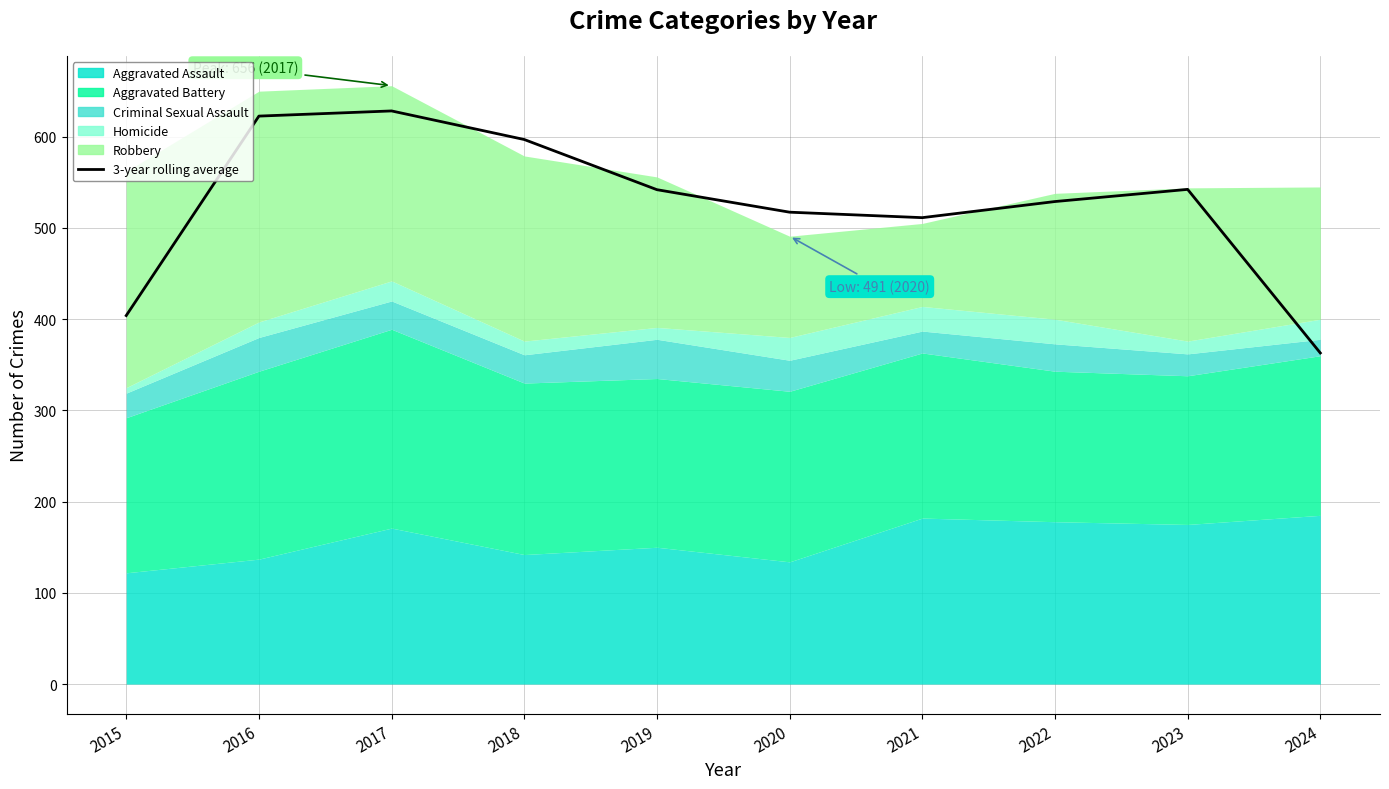

The chart shows a value of 517.3 at 2020. True or false?

True